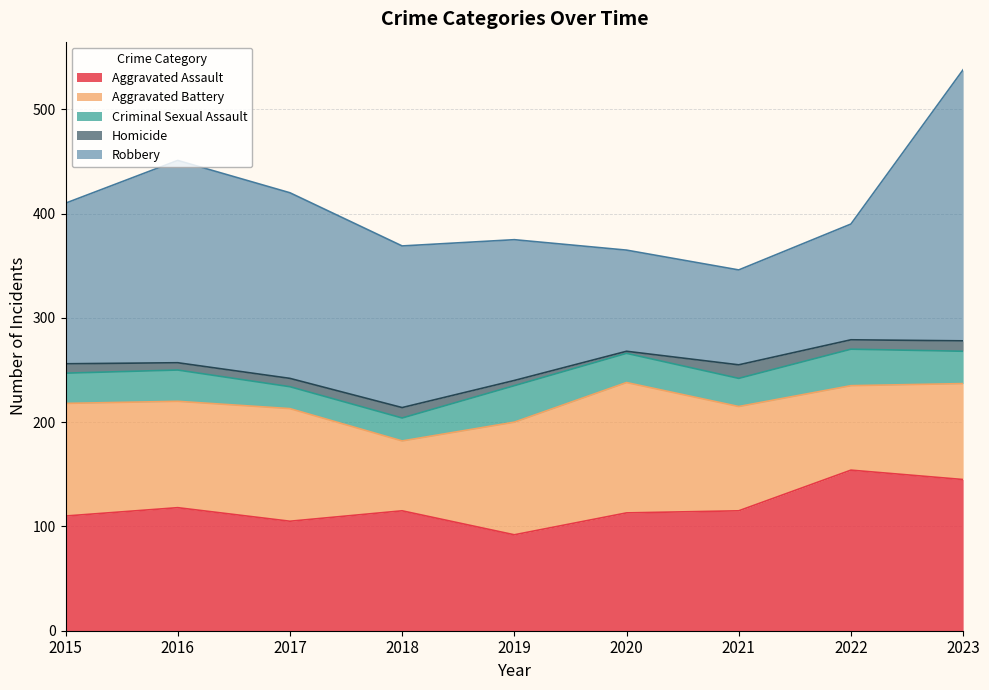

What is the total value across all series at 2015?

410